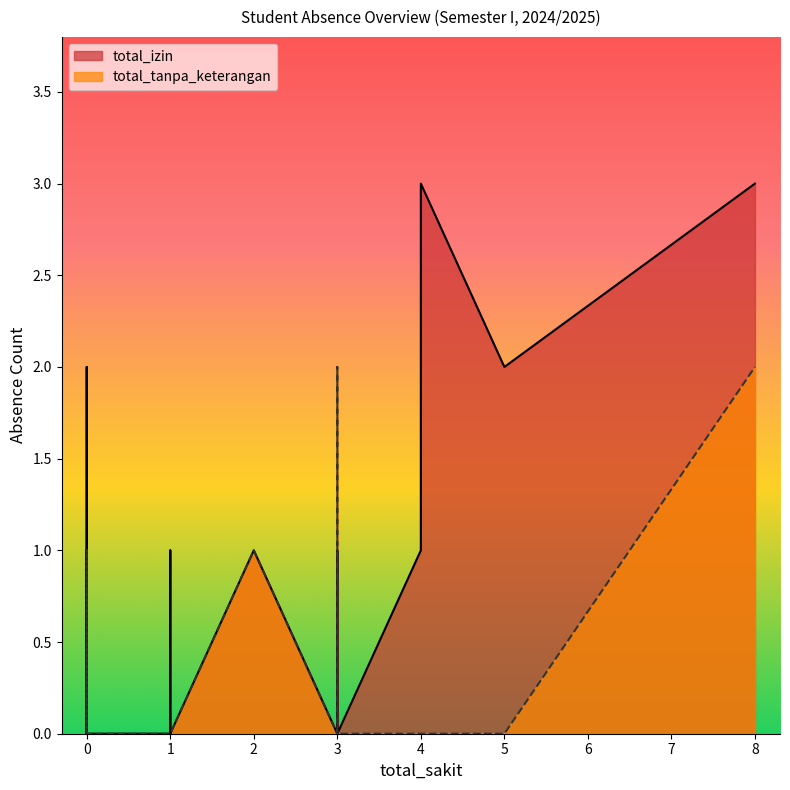

How many total_izin values are between 0 and 1?

25